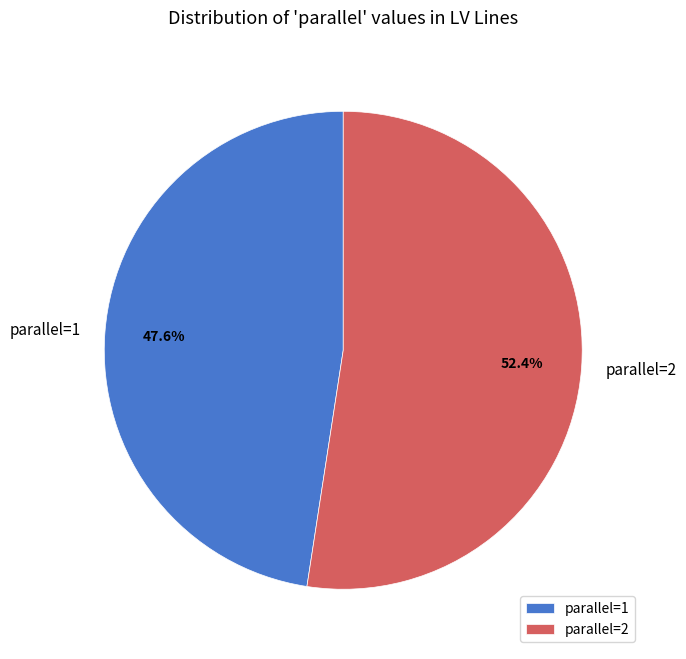

Combined, do parallel=1 and parallel=2 account for over 50%?

Yes